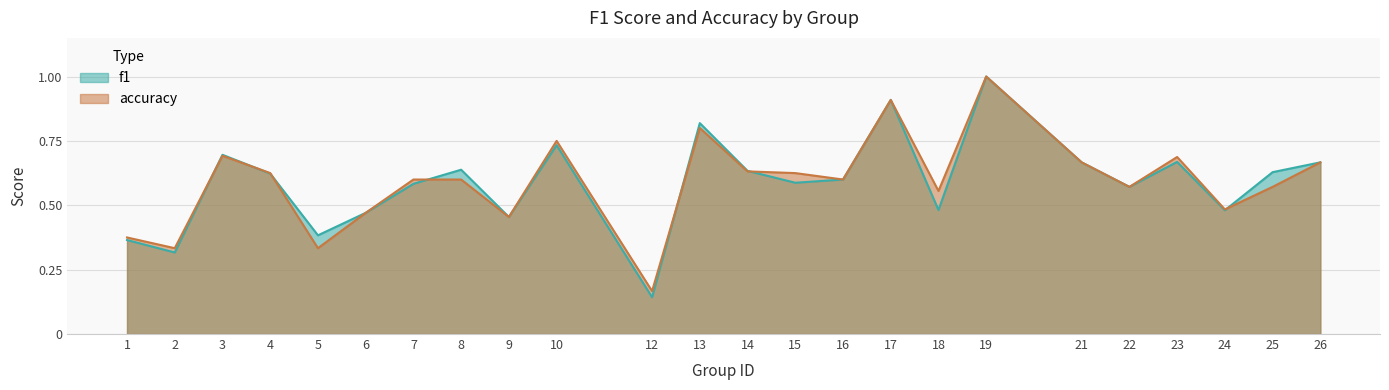

After their last crossing, which series has the higher values: accuracy or f1?

f1